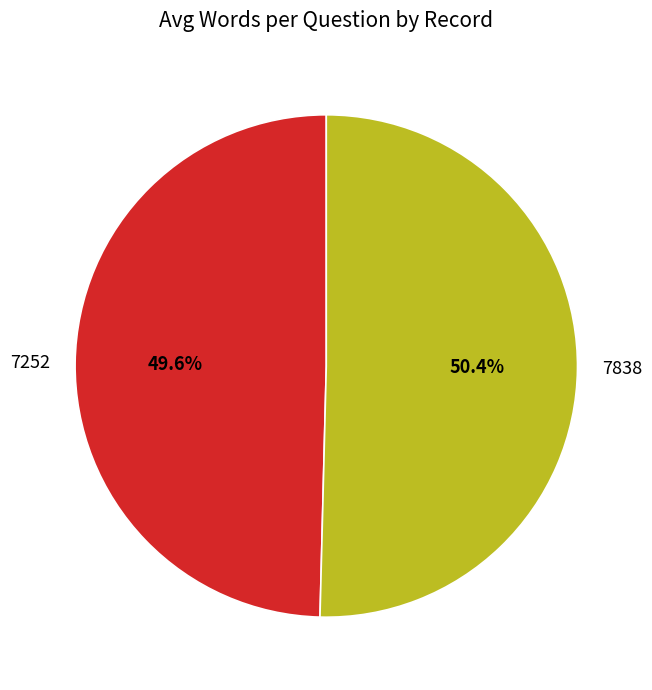

Does 7838 account for over 50% of the chart?

Yes